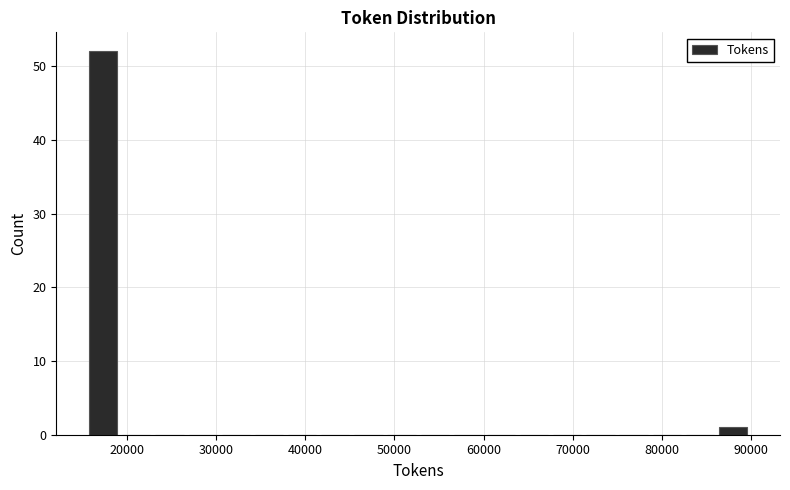

Around what value on the x-axis is the tallest bar? Give the approximate position of its centre, as read against the axis.

17000